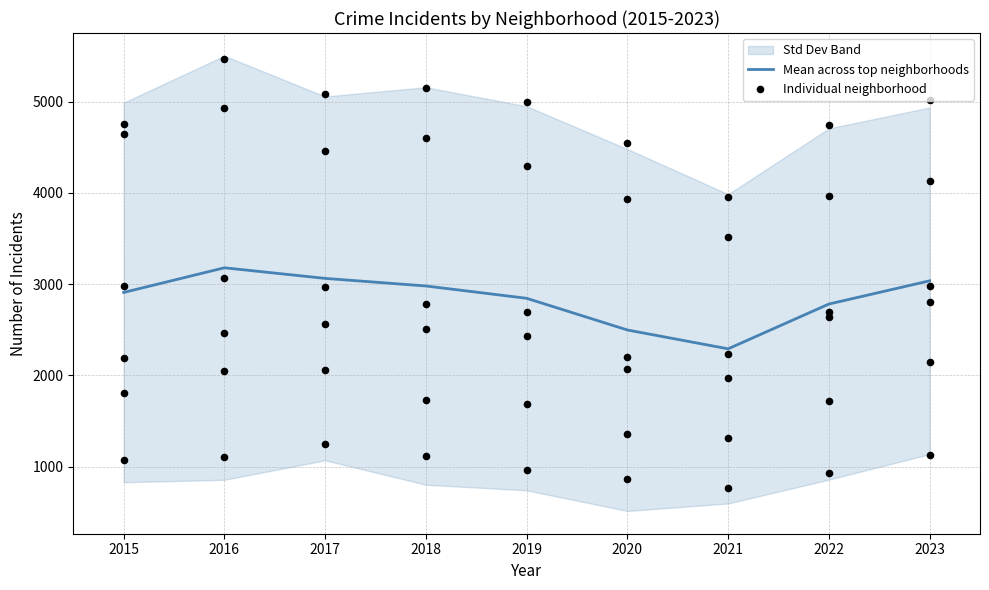

The value of Mean across top neighborhoods at 2016 is 4965.3. True or false?

False